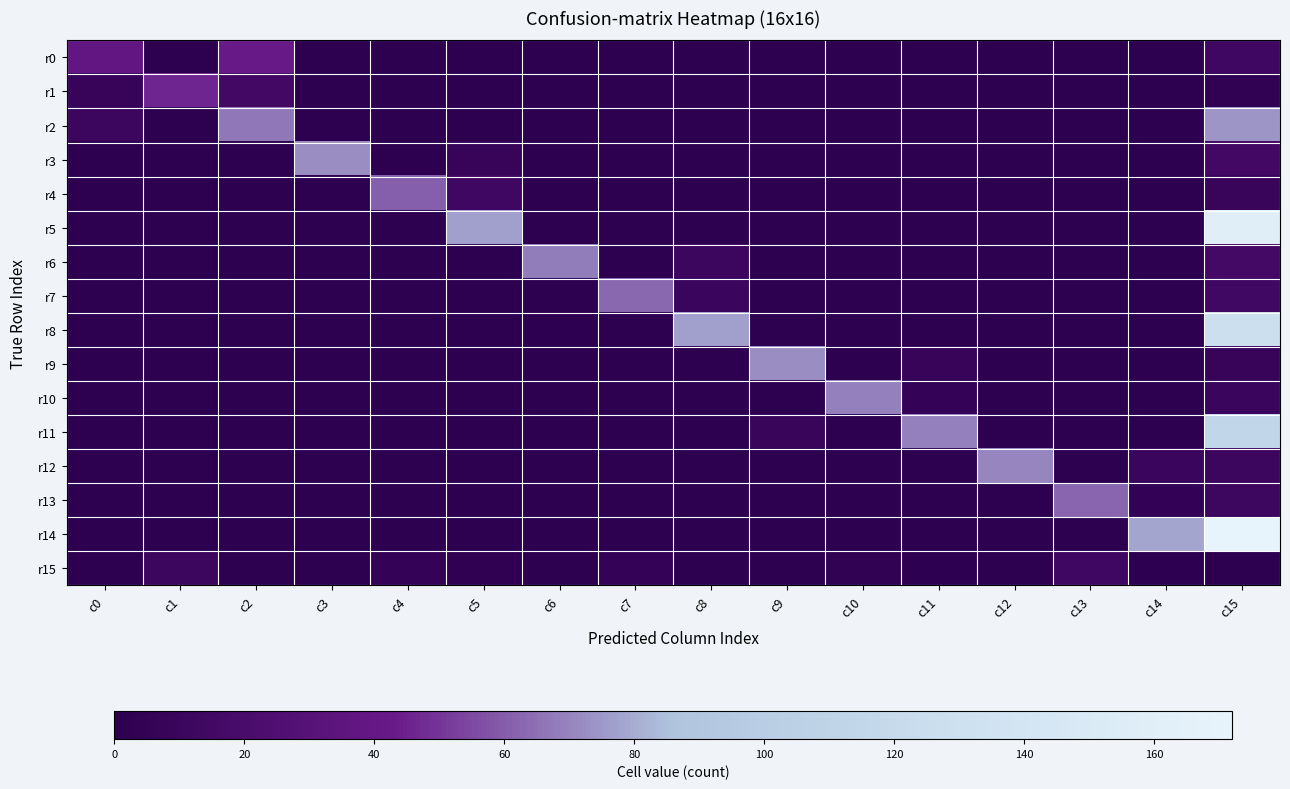

What is the maximum value shown in the chart?

172